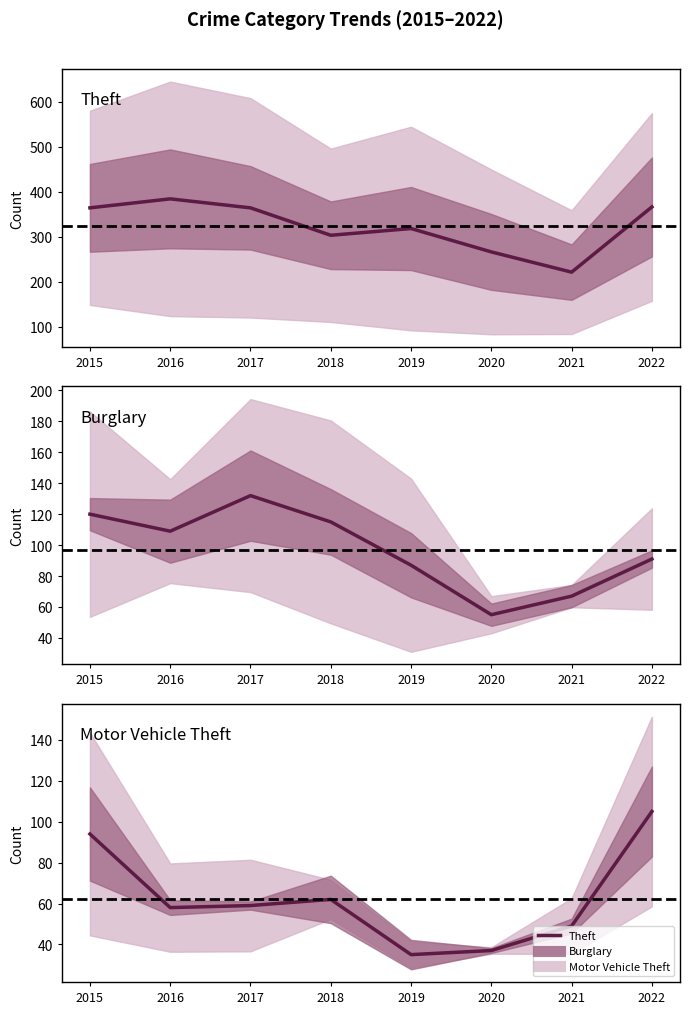

How many intersections are there between Motor Vehicle Theft and Burglary?

1